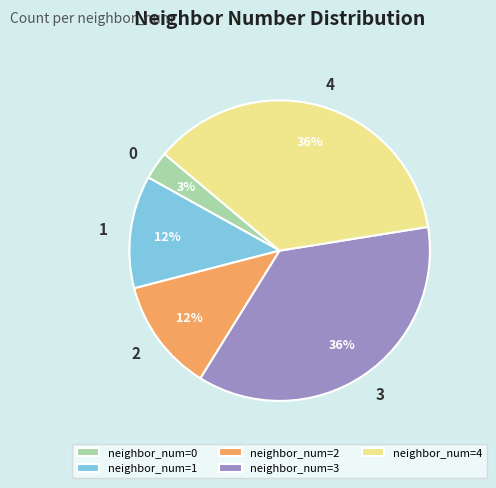

Which slice is the smallest?

neighbor_num=0